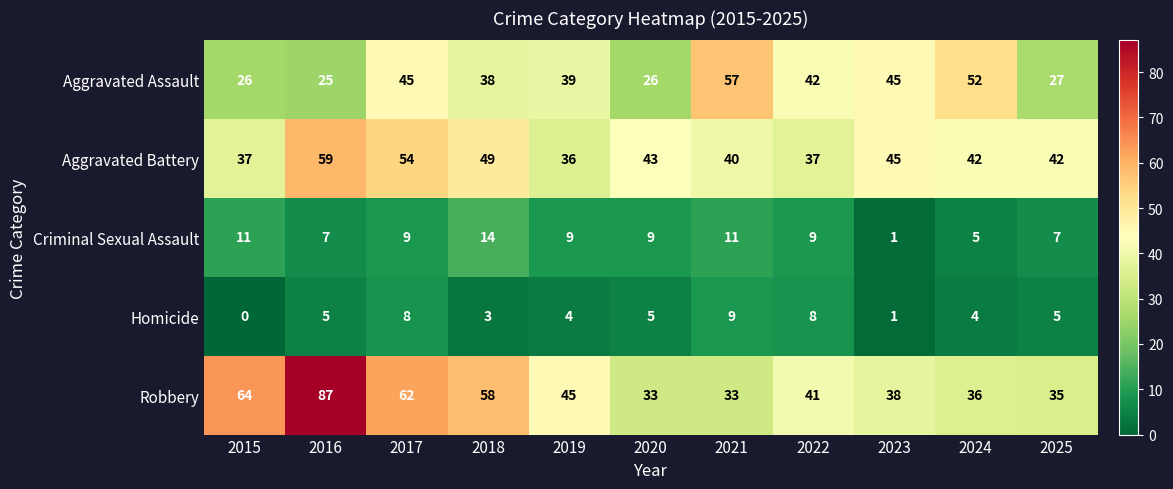

What is the total value across all series at 2017?

178